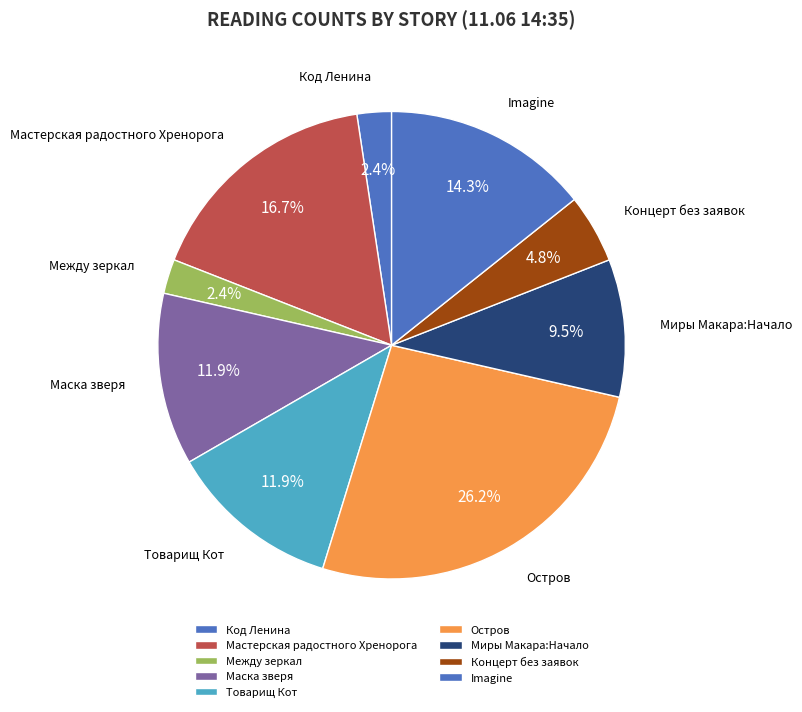

Count the number of slices in the pie.

9